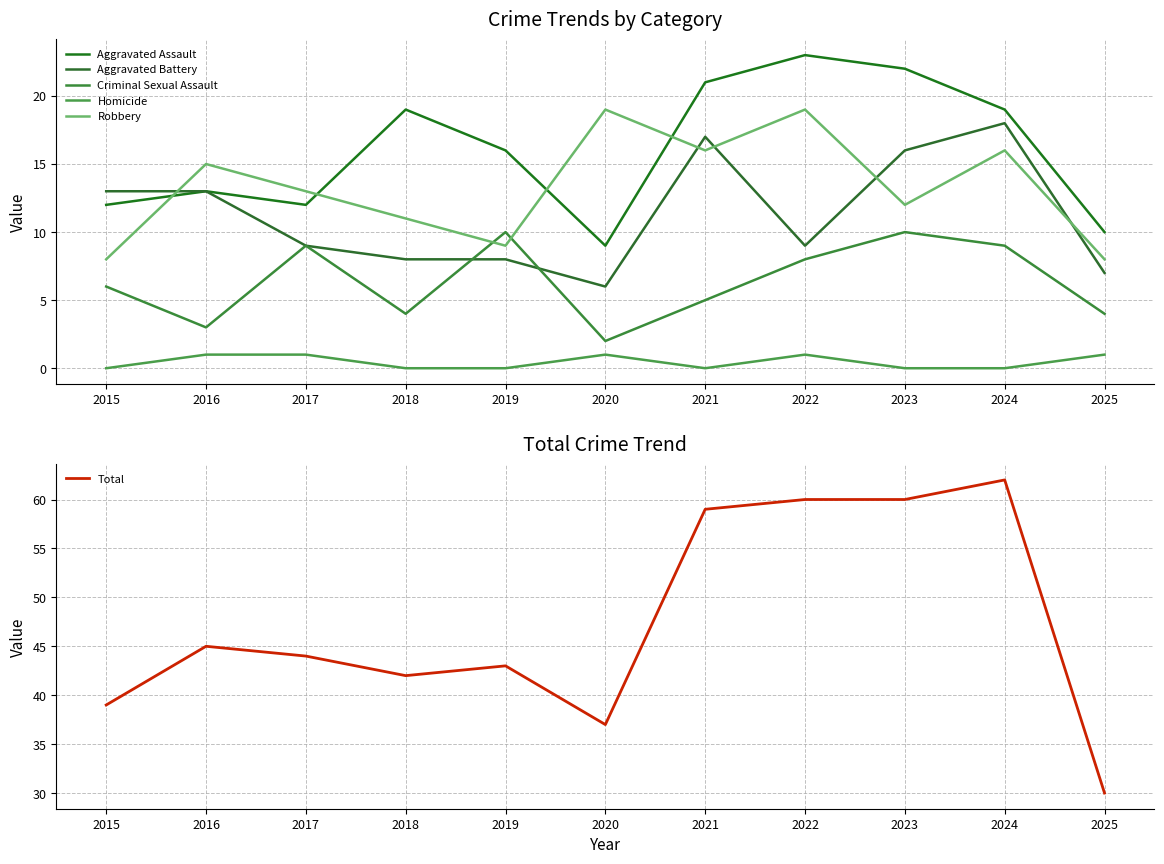

Reading right to left, transcribe all the data shown in this chart.

Aggravated Assault: 10	19	22	23	21	9	16	19	12	13	12
Aggravated Battery: 7	18	16	9	17	6	8	8	9	13	13
Criminal Sexual Assault: 4	9	10	8	5	2	10	4	9	3	6
Homicide: 1	0	0	1	0	1	0	0	1	1	0
Robbery: 8	16	12	19	16	19	9	11	13	15	8
Total: 30	62	60	60	59	37	43	42	44	45	39